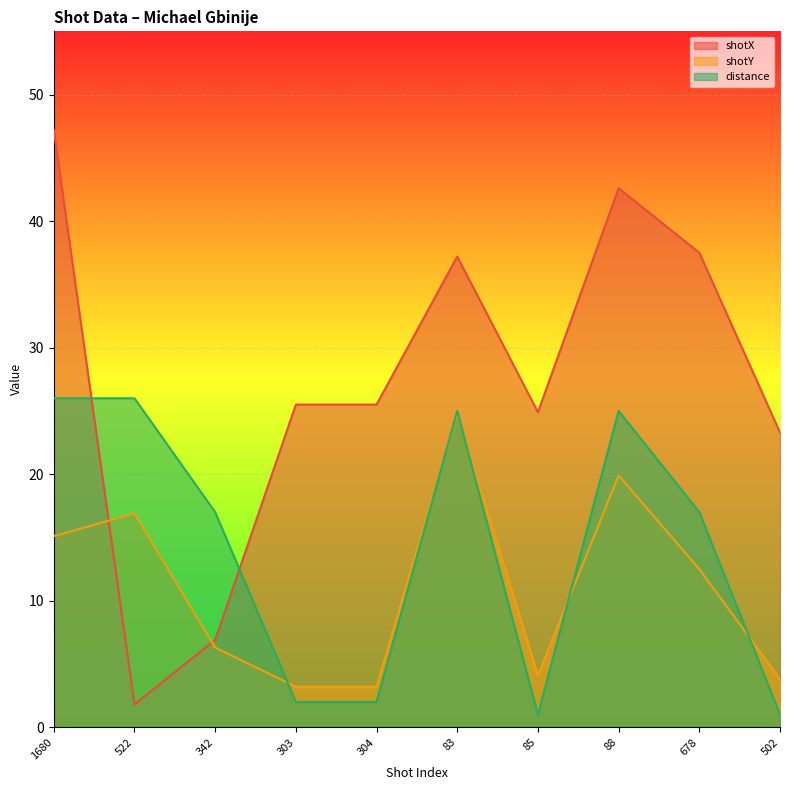

Reading left to right, transcribe all the data shown in this chart.

shotX: 1680=47.2	522=1.8	342=6.9	303=25.5	304=25.5	83=37.2	85=24.9	88=42.6	678=37.5	502=23.3
shotY: 1680=15.1	522=16.9	342=6.3	303=3.2	304=3.2	83=24.8	85=4.1	88=19.9	678=12.5	502=3.8
distance: 1680=26.0	522=26.0	342=17.0	303=2.0	304=2.0	83=25.0	85=1.0	88=25.0	678=17.0	502=1.0